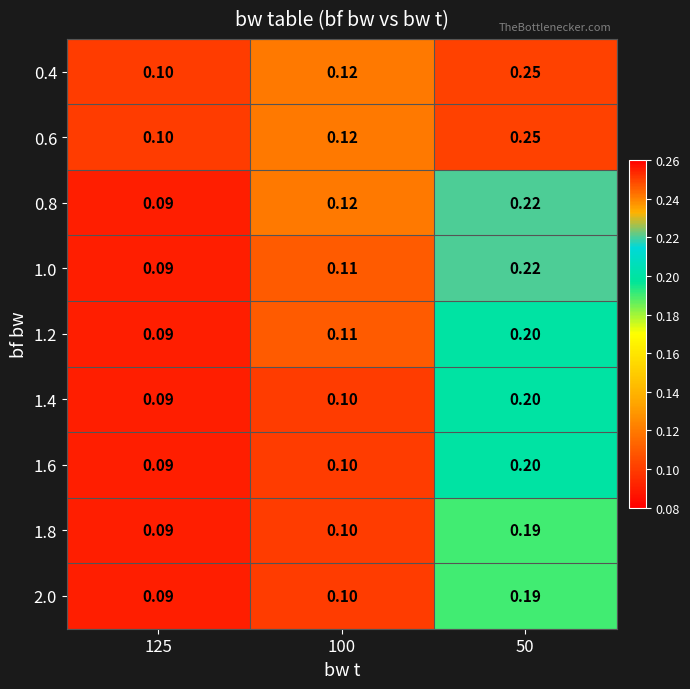

Is the value of 2.0 at 125 greater than the value of 0.4 at 50?

No